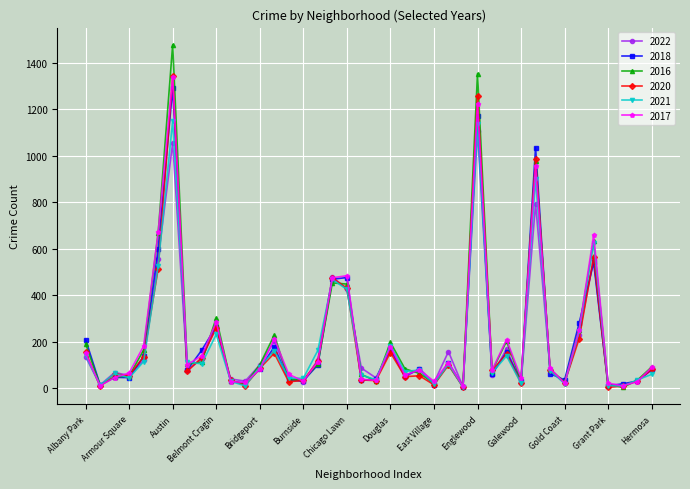

Which series has the largest range (max minus min)?

2016